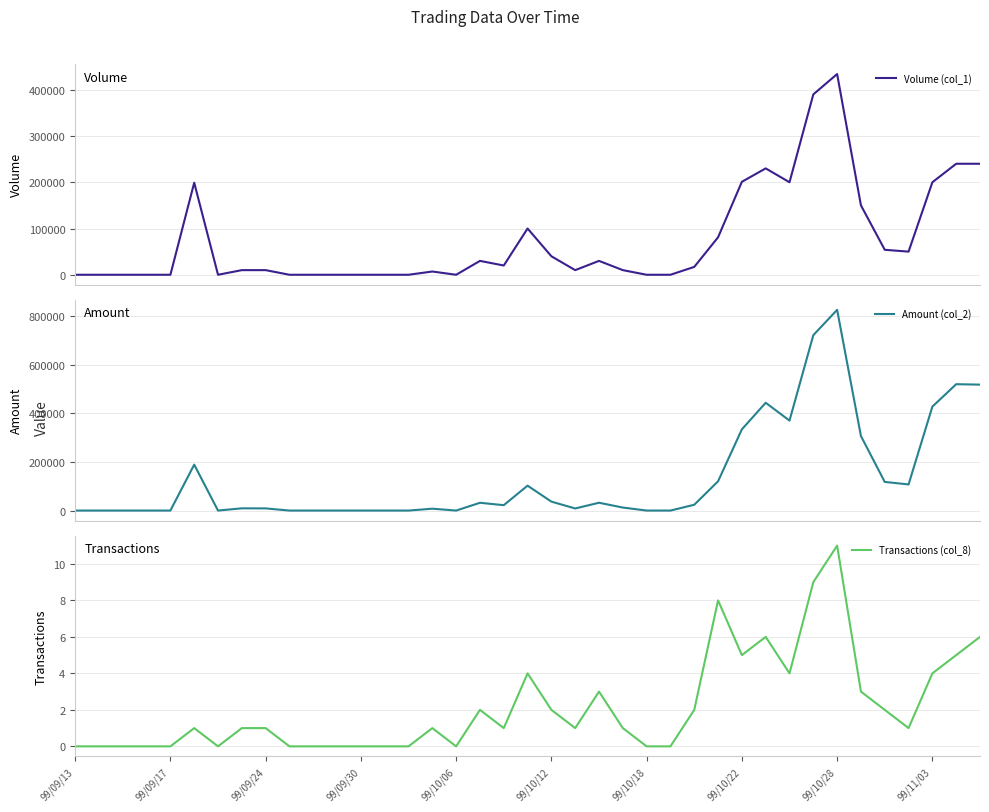

At which label does Transactions (col_8) reach its peak?

99/10/28